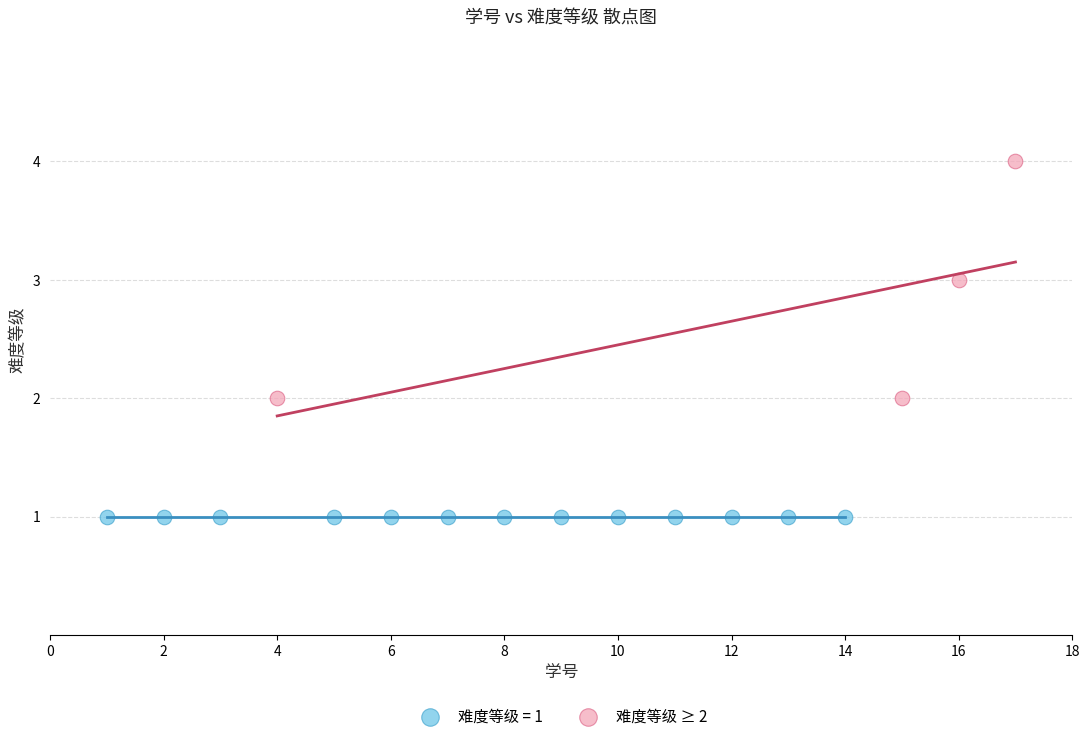

Which series reaches the maximum Y coordinate?

难度等级 ≥ 2